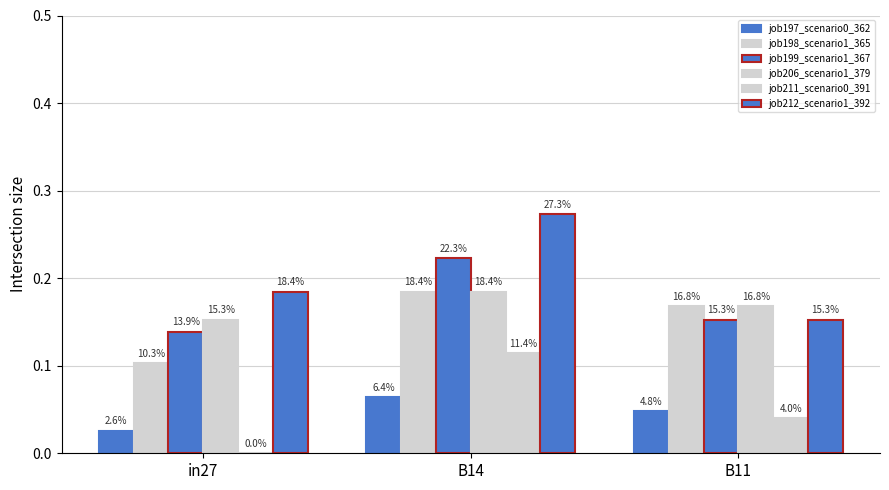

Which series changed the most between B14 and B11?

job212_scenario1_392